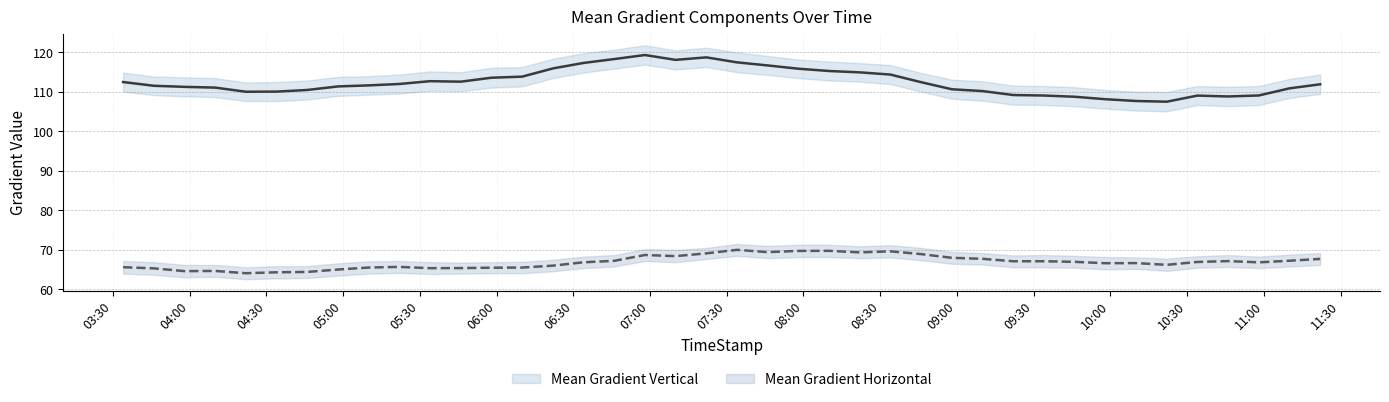

How many values in the Mean Gradient Horizontal series are below 66?

14